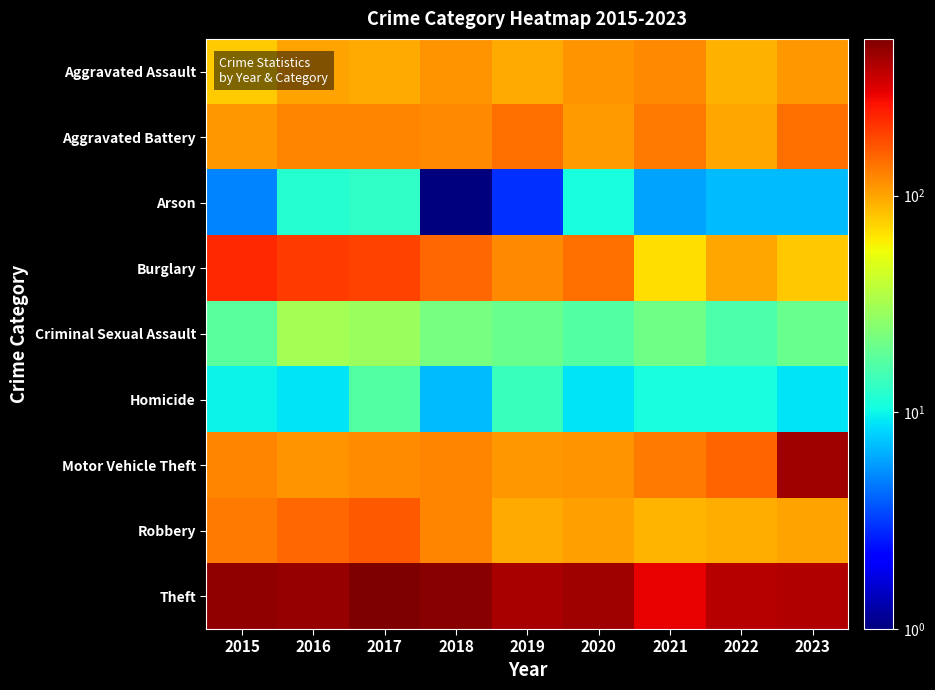

Reading left to right, what are all the values shown in this chart?

Aggravated Assault: 2015=78	2016=101	2017=96	2018=113	2019=97	2020=113	2021=119	2022=91	2023=109
Aggravated Battery: 2015=108	2016=122	2017=124	2018=121	2019=144	2020=106	2021=131	2022=99	2023=141
Arson: 2015=5	2016=12	2017=13	2018=1	2019=3	2020=11	2021=6	2022=7	2023=7
Burglary: 2015=230	2016=199	2017=192	2018=150	2019=121	2020=143	2021=69	2022=100	2023=79
Criminal Sexual Assault: 2015=18	2016=31	2017=29	2018=22	2019=20	2020=17	2021=21	2022=16	2023=20
Homicide: 2015=10	2016=9	2017=17	2018=7	2019=14	2020=9	2021=11	2022=11	2023=9
Motor Vehicle Theft: 2015=124	2016=111	2017=117	2018=122	2019=109	2020=113	2021=134	2022=154	2023=439
Robbery: 2015=133	2016=150	2017=165	2018=124	2019=96	2020=104	2021=89	2022=95	2023=101
Theft: 2015=476	2016=467	2017=529	2018=503	2019=419	2020=445	2021=294	2022=386	2023=400